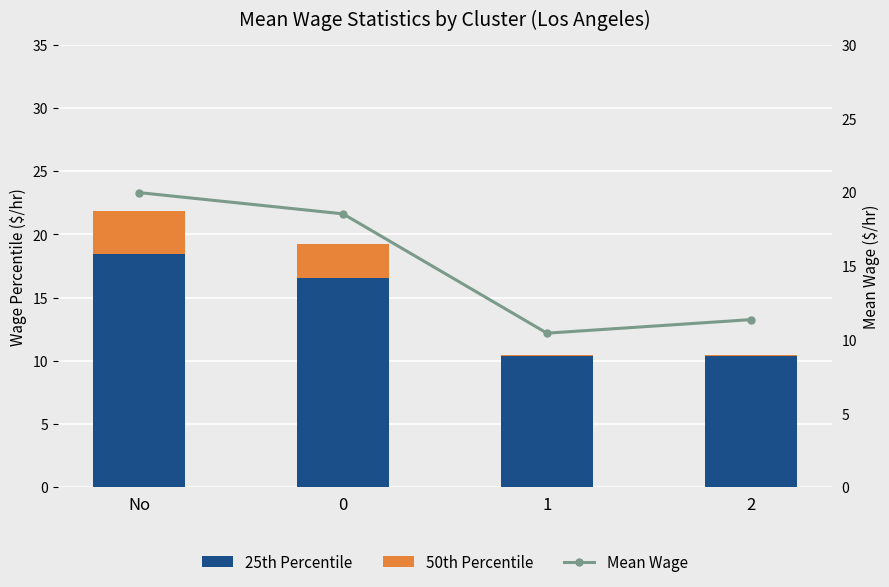

How many distinct data groups are displayed?

3